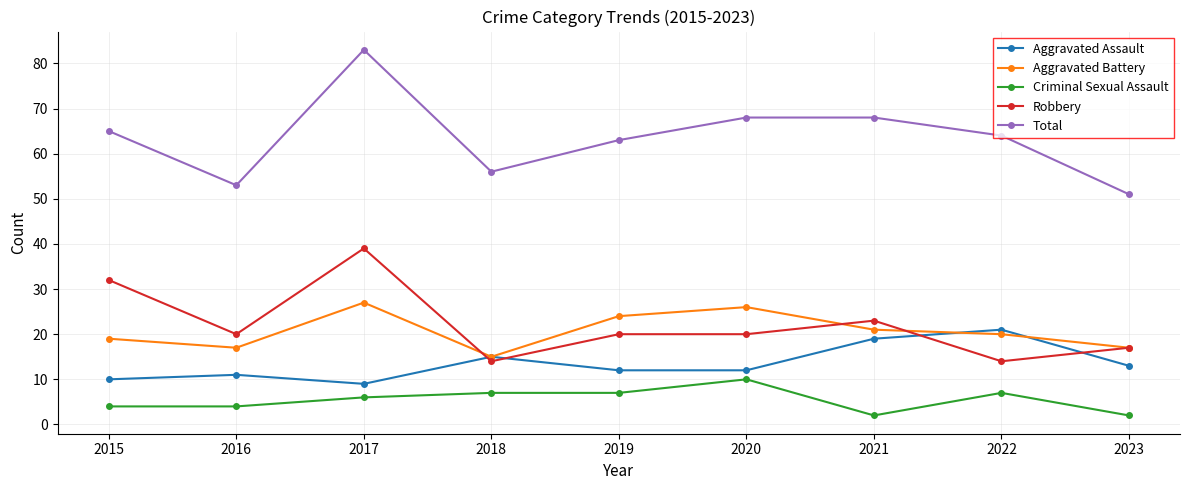

True or false: Criminal Sexual Assault and Total cross at least once.

False